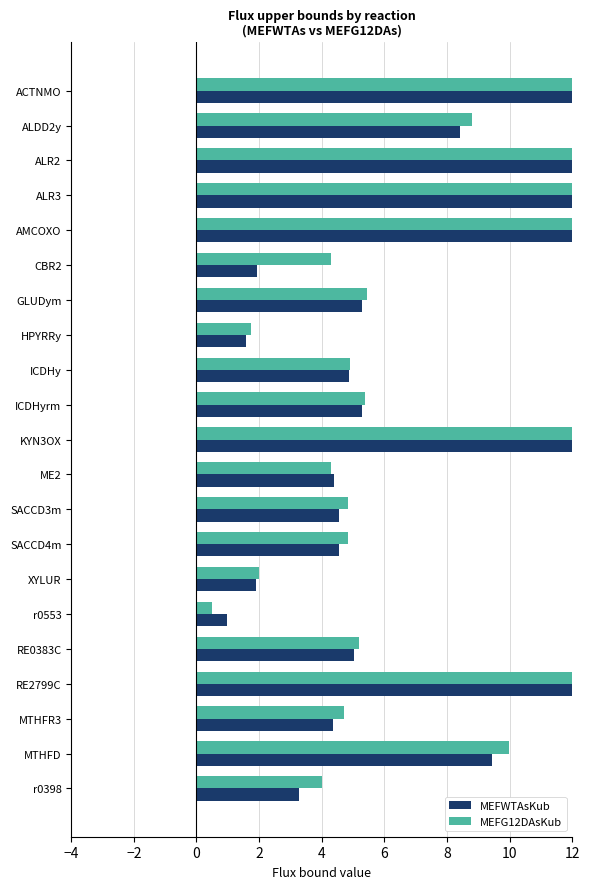

Is it true that MEFWTAsKub equals 8.0 at SACCD3m?

False